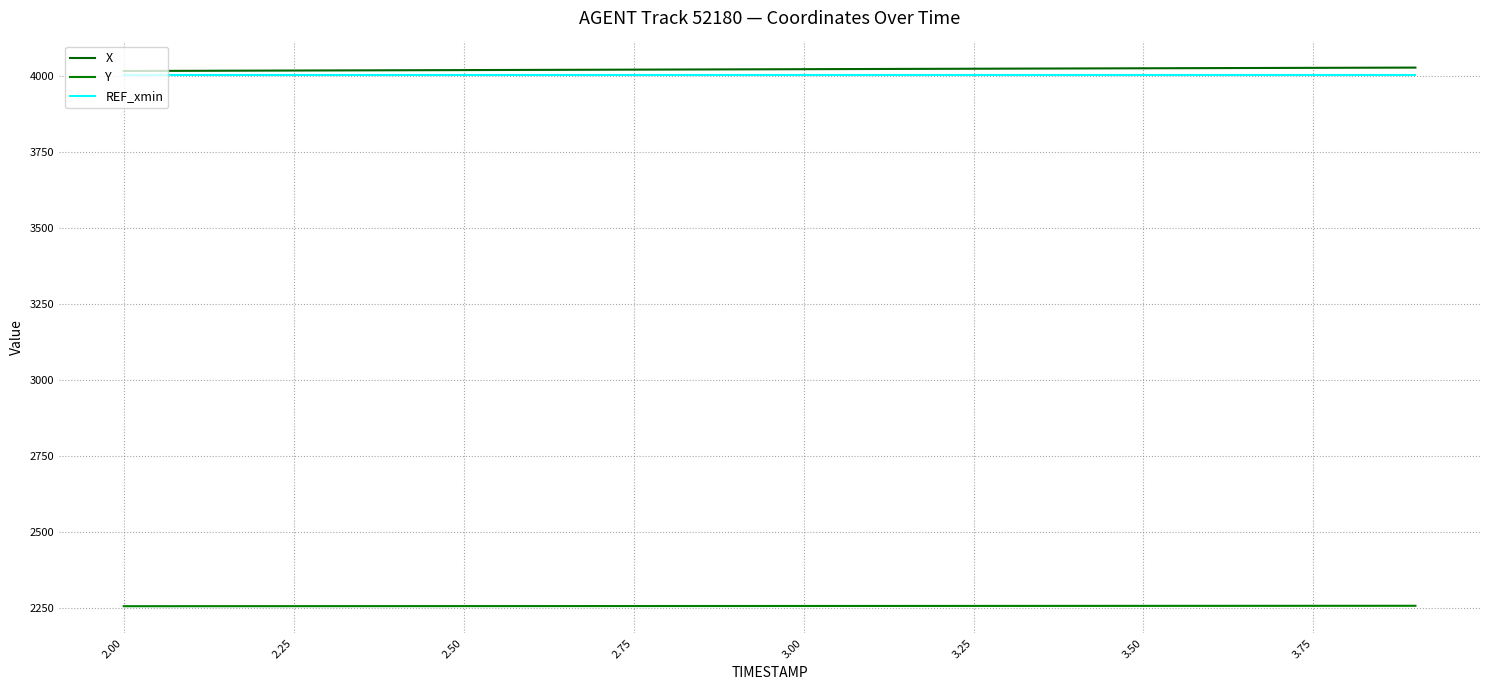

What is the average value of the X series?

4022.1